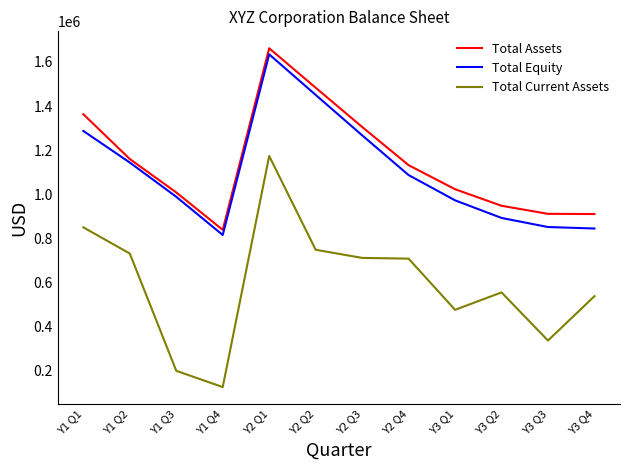

Is it true that Total Current Assets equals 336339.4 at Y3 Q3?

True